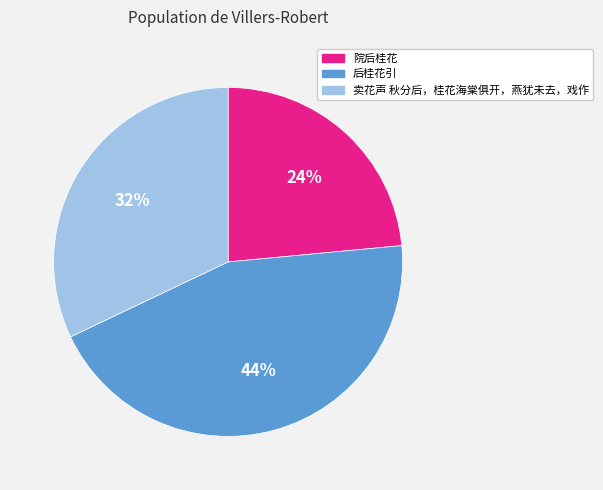

Between 卖花声 秋分后，桂花海棠俱开，燕犹未去，戏作 and 后桂花引, which is larger?

后桂花引